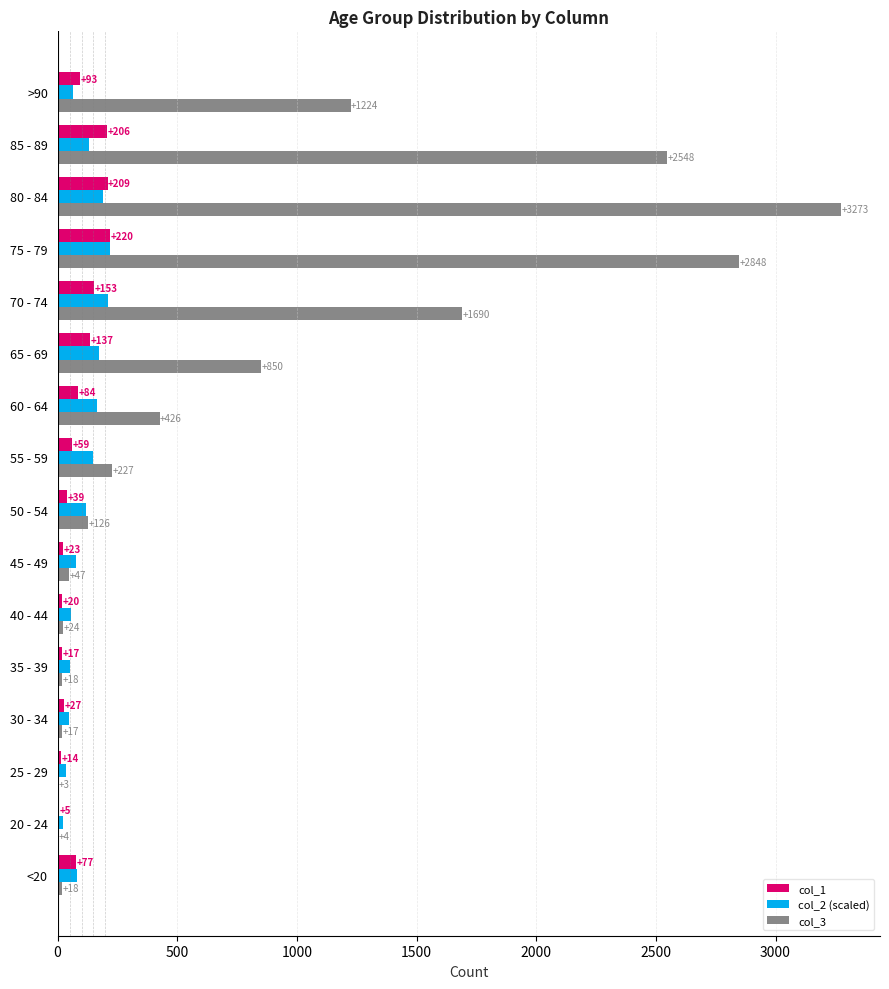

True or false: col_2 (scaled) has a value of 21.1 at 20 - 24.

True